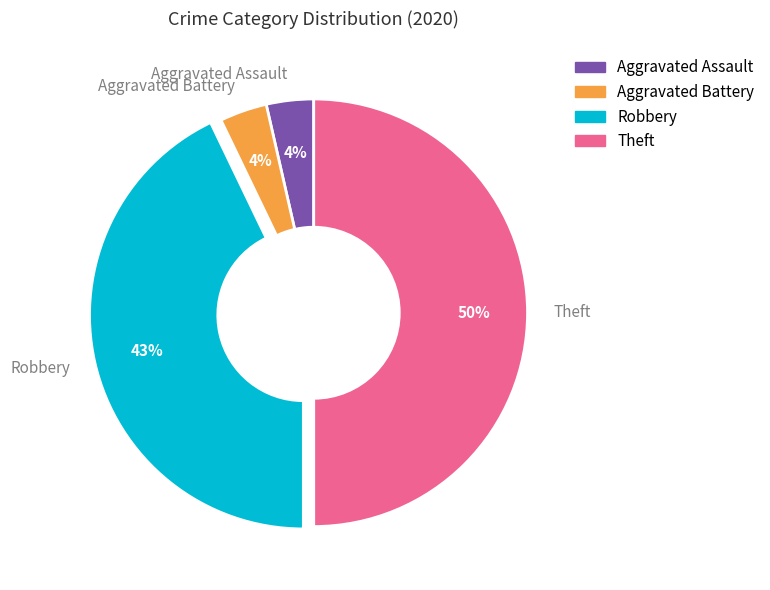

Between Robbery and Theft, which is larger?

Theft